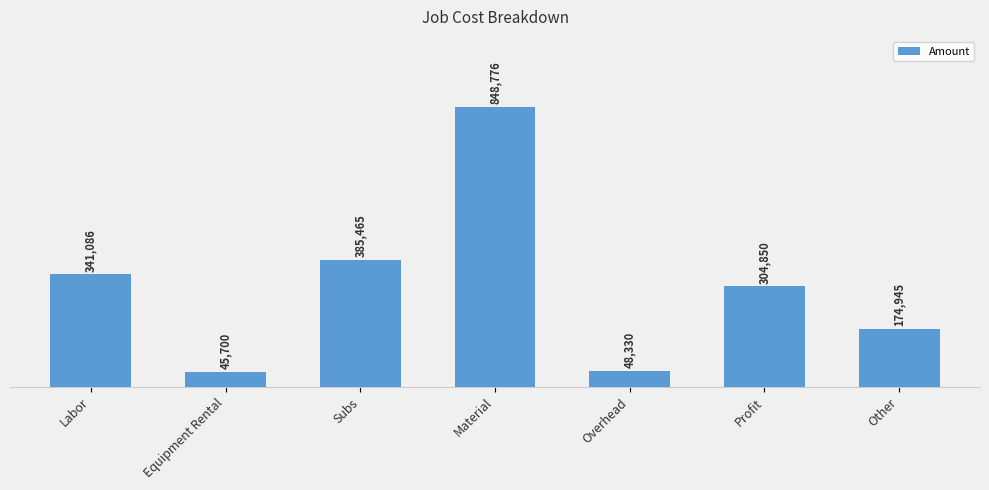

What is the value of the 5th bar from the left?

48330.0